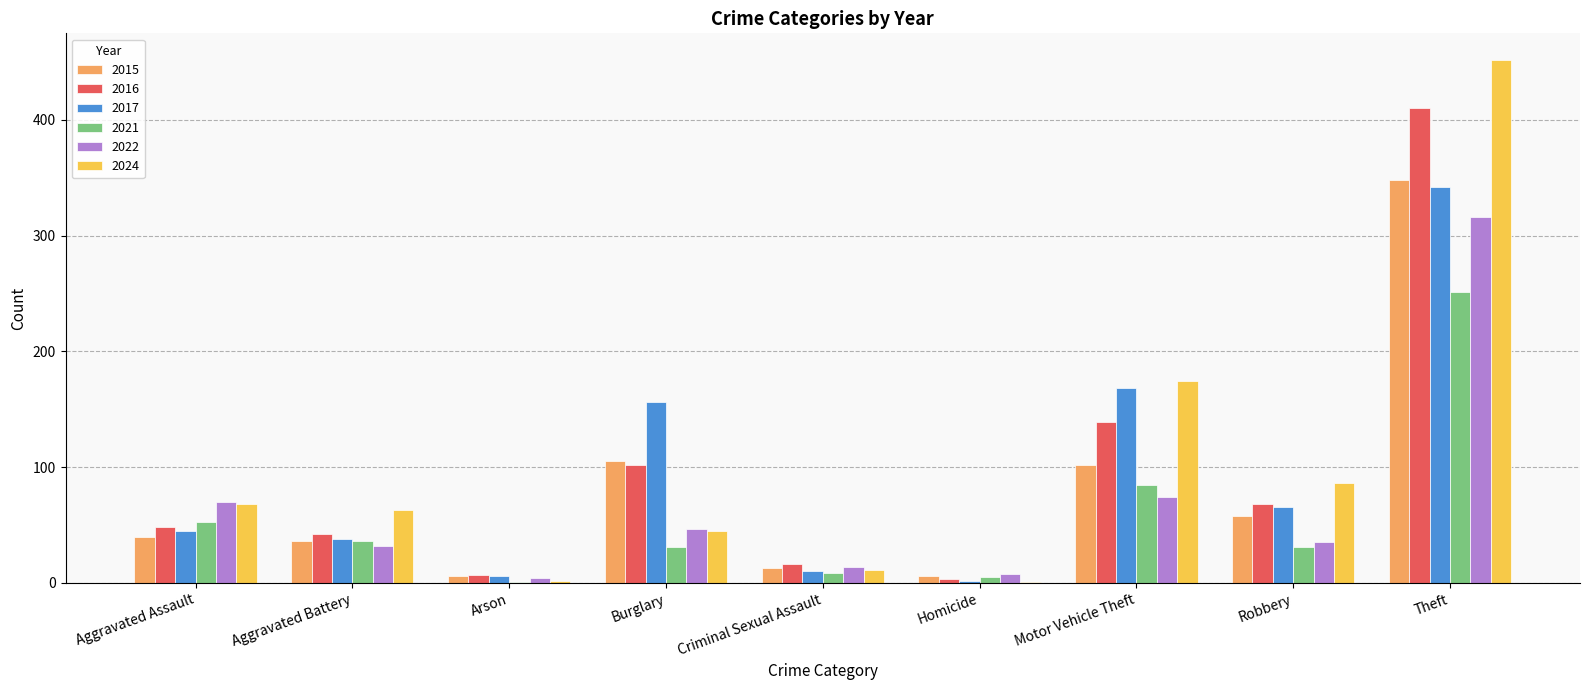

What are all the series names shown in the legend?

2015, 2016, 2017, 2021, 2022, 2024